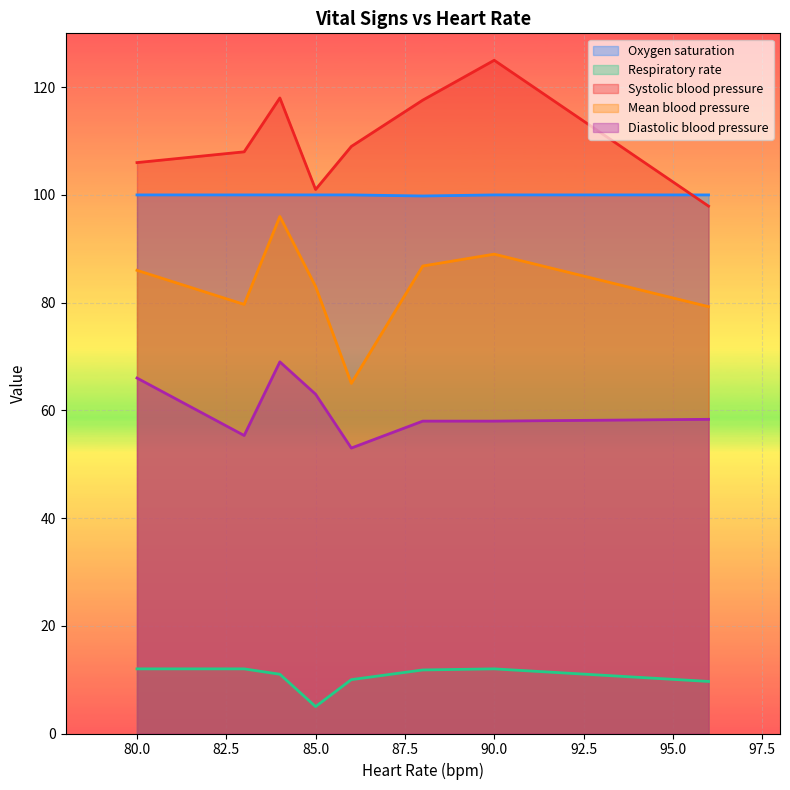

At which category is the sum across all series the highest?

2